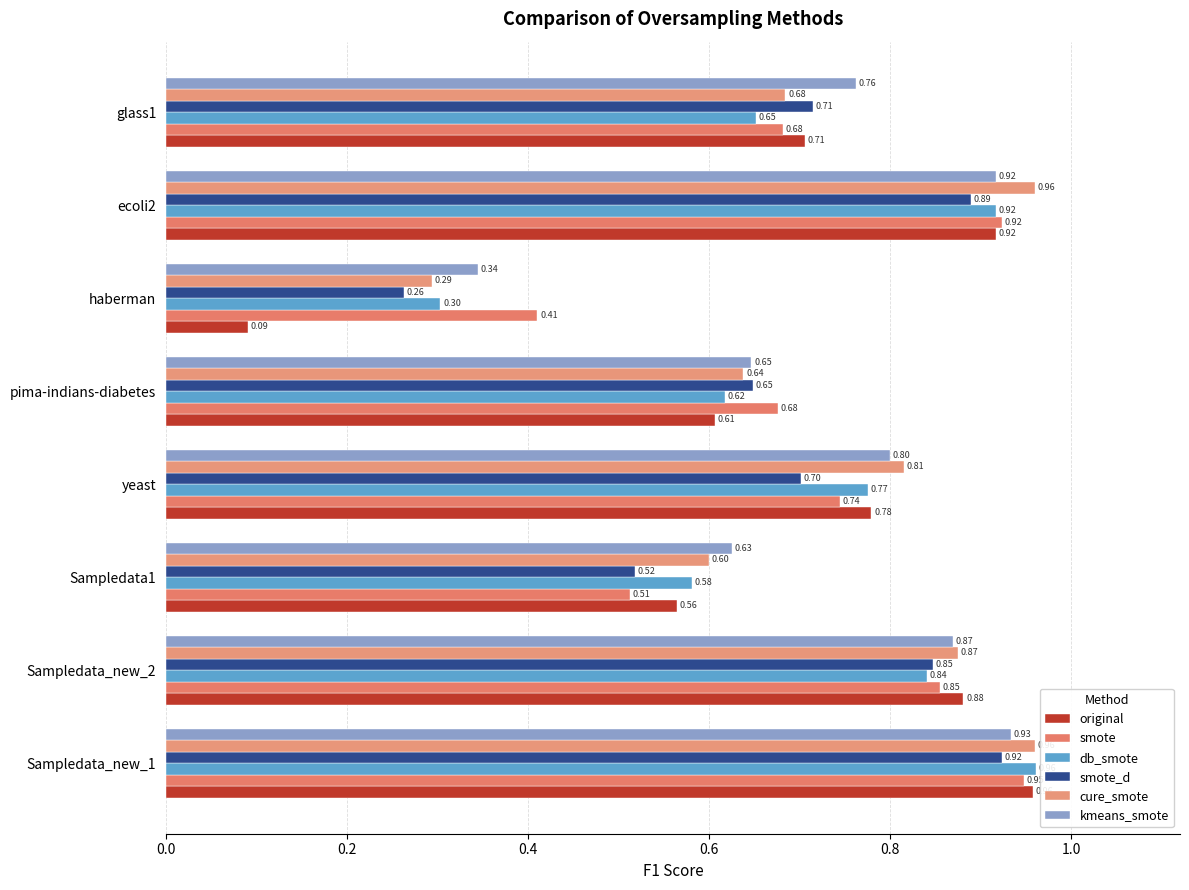

Reading right to left, what are all the values shown in this chart?

original: 0.7	0.9	0.1	0.6	0.8	0.6	0.9	1.0
smote: 0.7	0.9	0.4	0.7	0.7	0.5	0.9	0.9
db_smote: 0.7	0.9	0.3	0.6	0.8	0.6	0.8	1.0
smote_d: 0.7	0.9	0.3	0.6	0.7	0.5	0.8	0.9
cure_smote: 0.7	1.0	0.3	0.6	0.8	0.6	0.9	1.0
kmeans_smote: 0.8	0.9	0.3	0.6	0.8	0.6	0.9	0.9